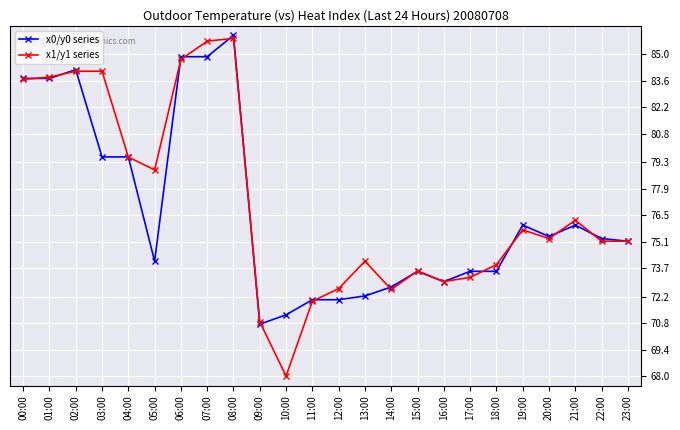

Rank the series by their average value, from lowest to highest.

x0/y0 series, x1/y1 series